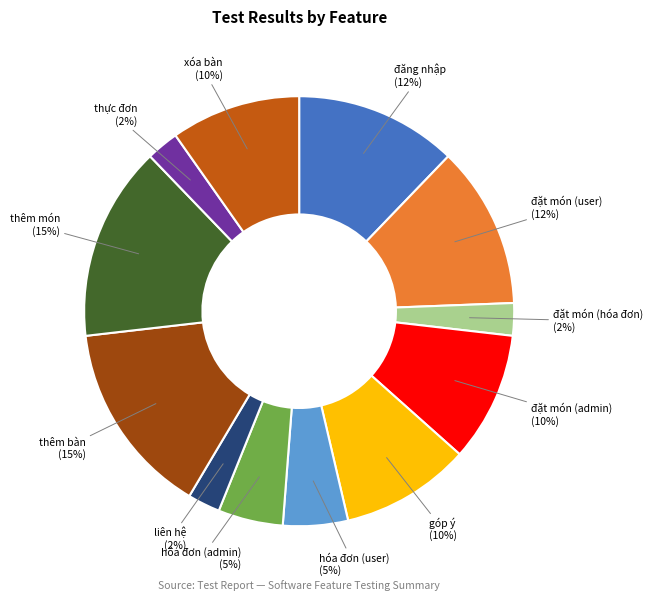

Is it true that xóa bàn is 10% of the pie?

True